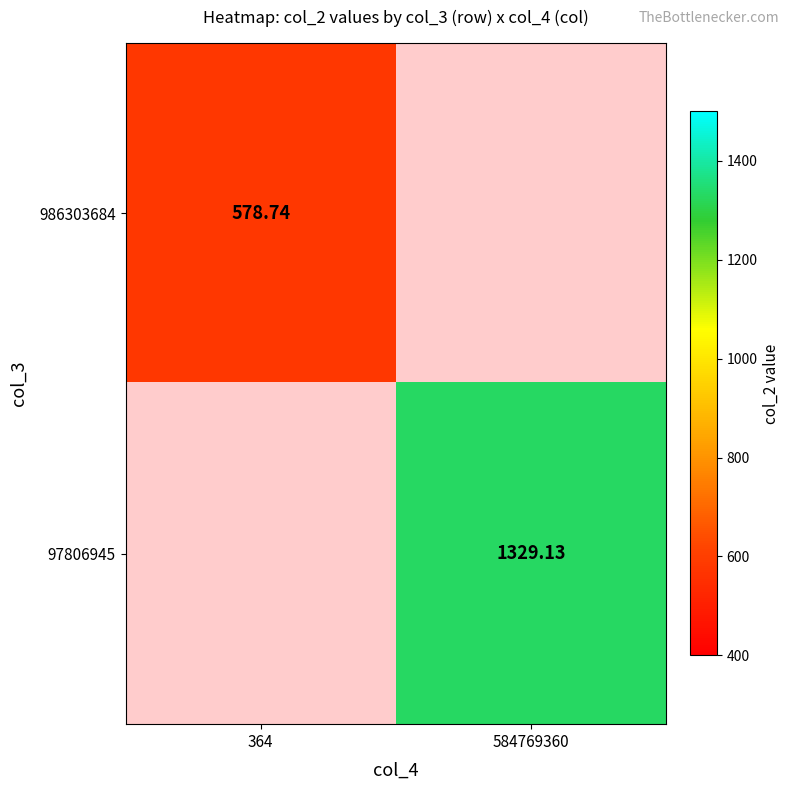

Is the value of 97806945 at 584769360 greater than the value of 986303684 at 364?

Yes